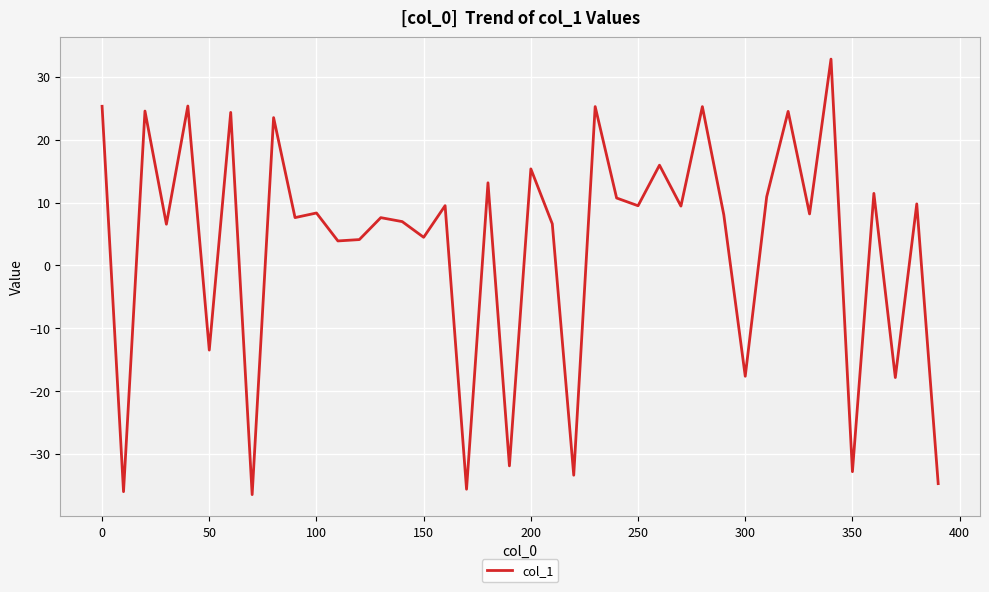

What is the difference between the maximum and minimum values?

69.3